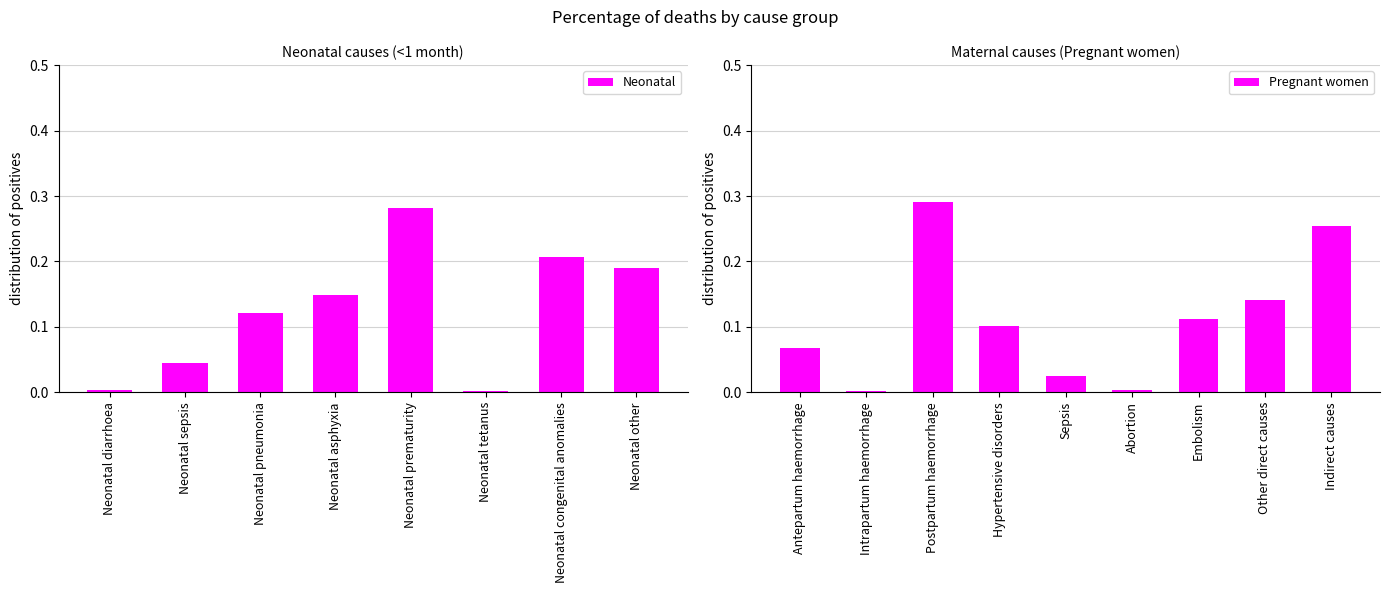

What is the sum of all Neonatal values?

1.0